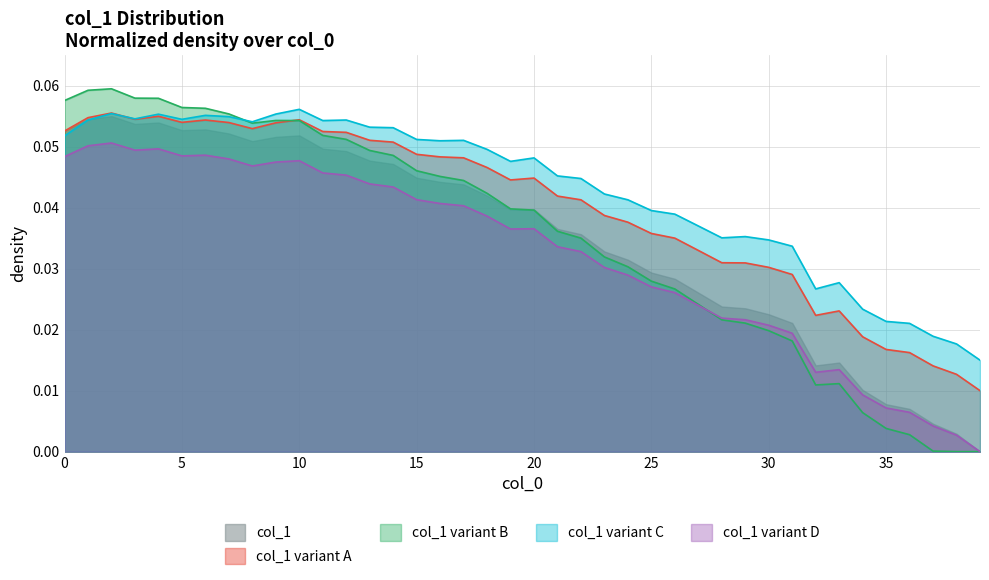

Which series has the widest spread of values?

col_1 variant B